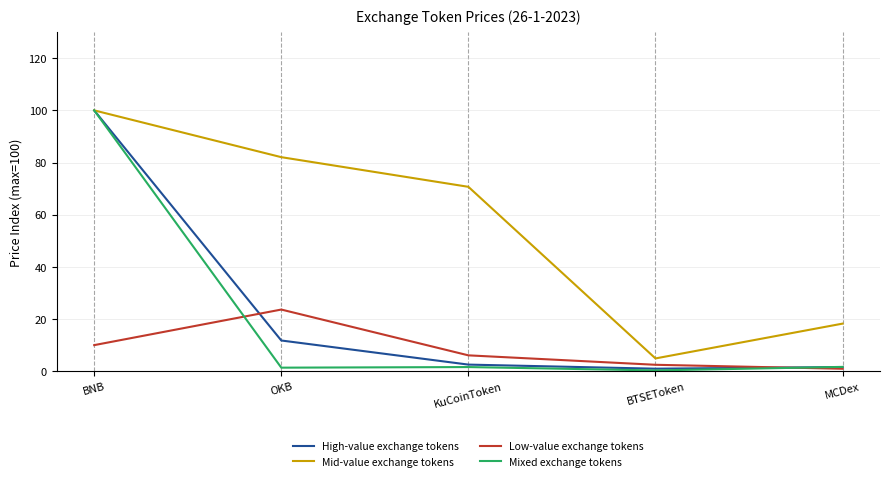

What are all the series names shown in the legend?

High-value exchange tokens, Mid-value exchange tokens, Low-value exchange tokens, Mixed exchange tokens